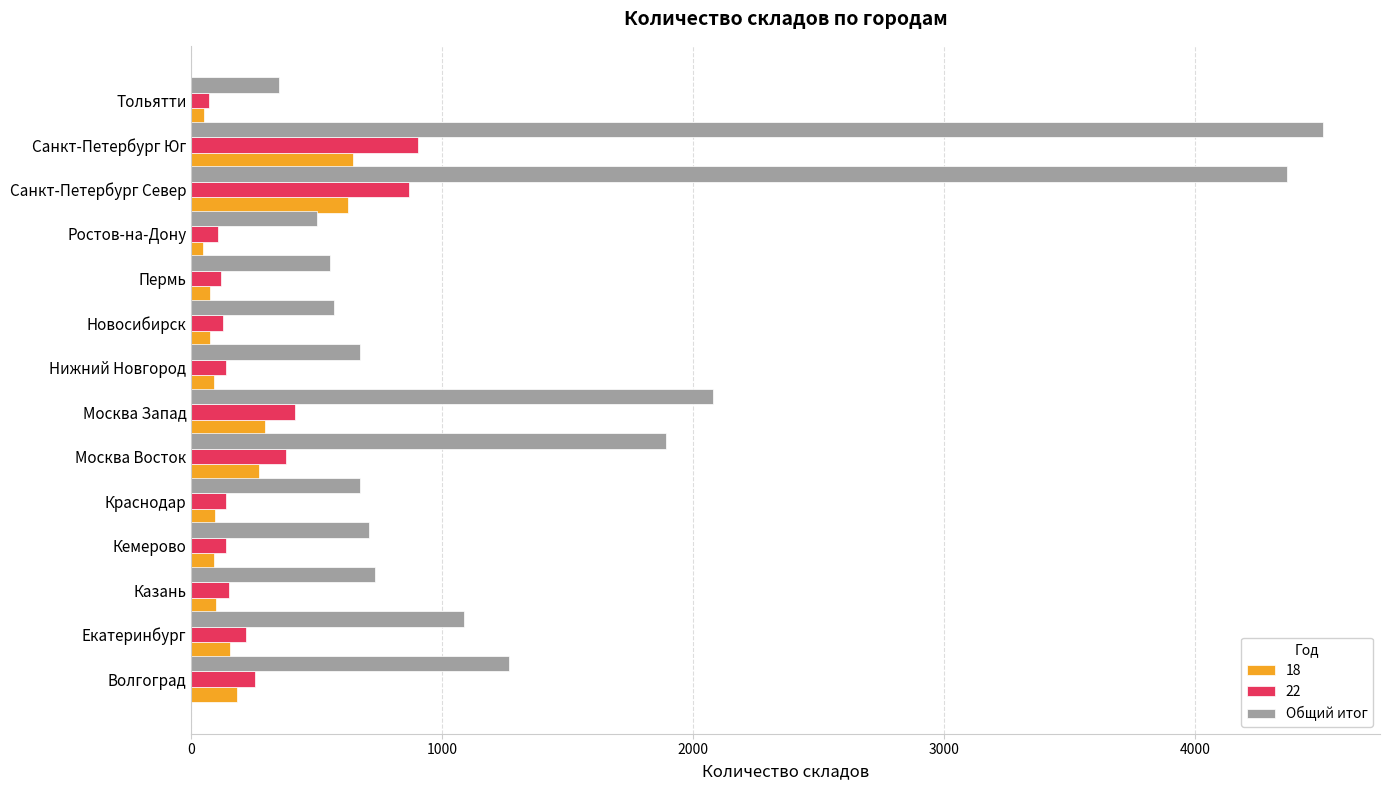

Where is Общий итог nearest to the value 2431?

Москва Запад